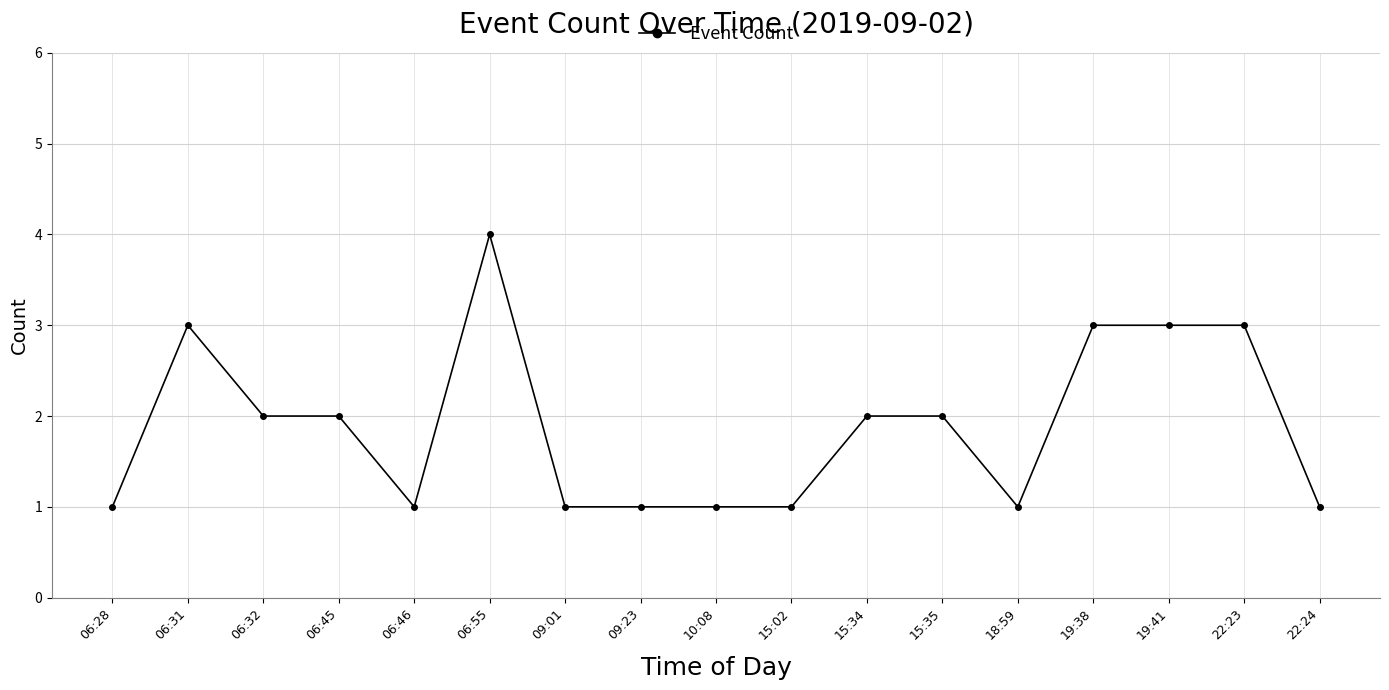

How many data points are less than 2?

8